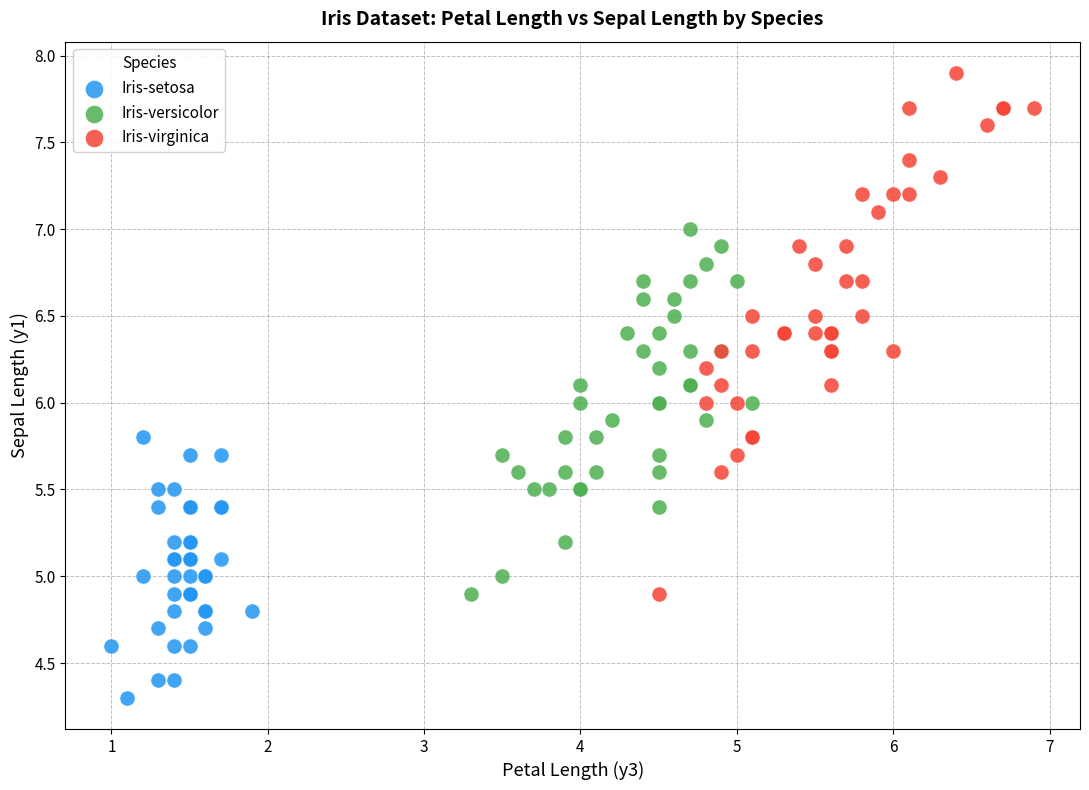

Which series has the widest spread of Y values?

Iris-virginica